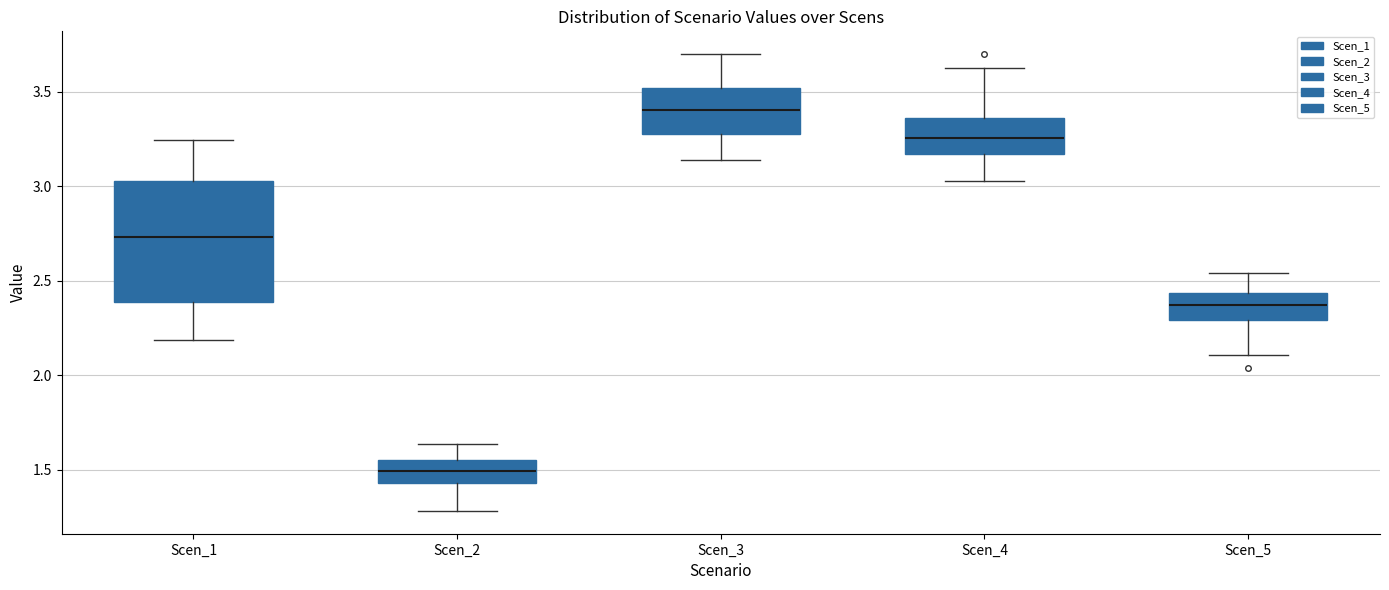

Which box's median line is the lowest?

Scen_2